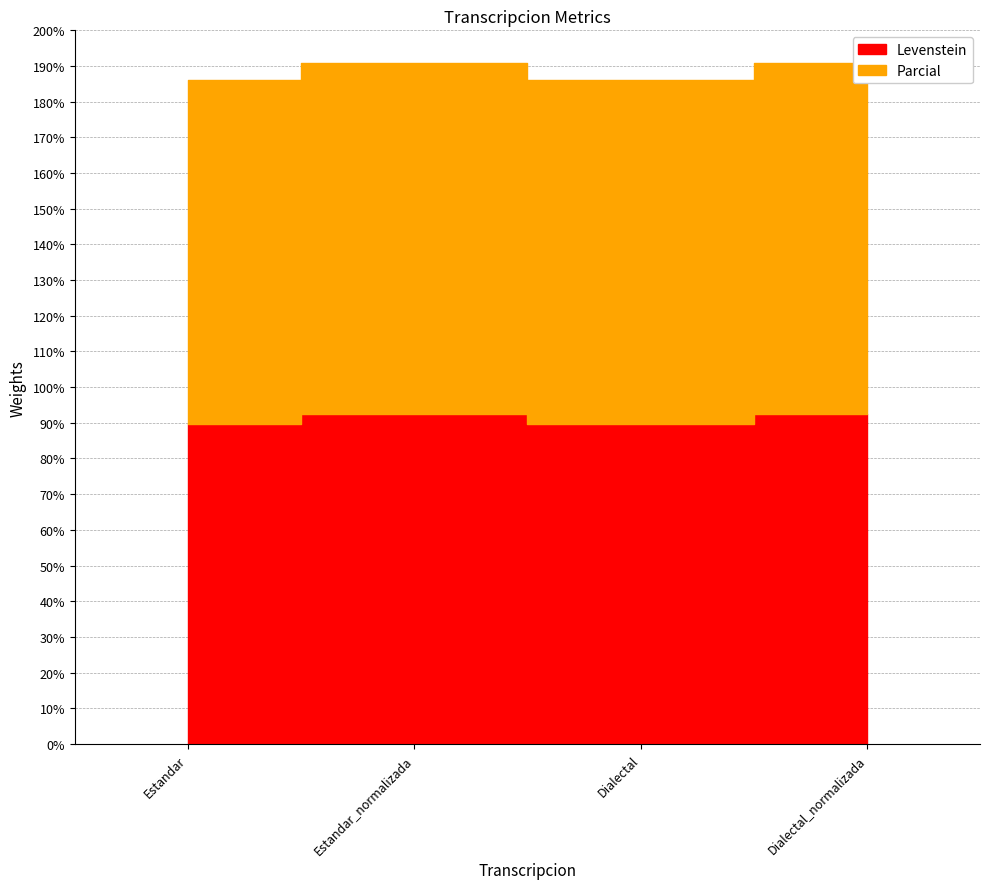

How many data points in Levenstein are less than 92?

2